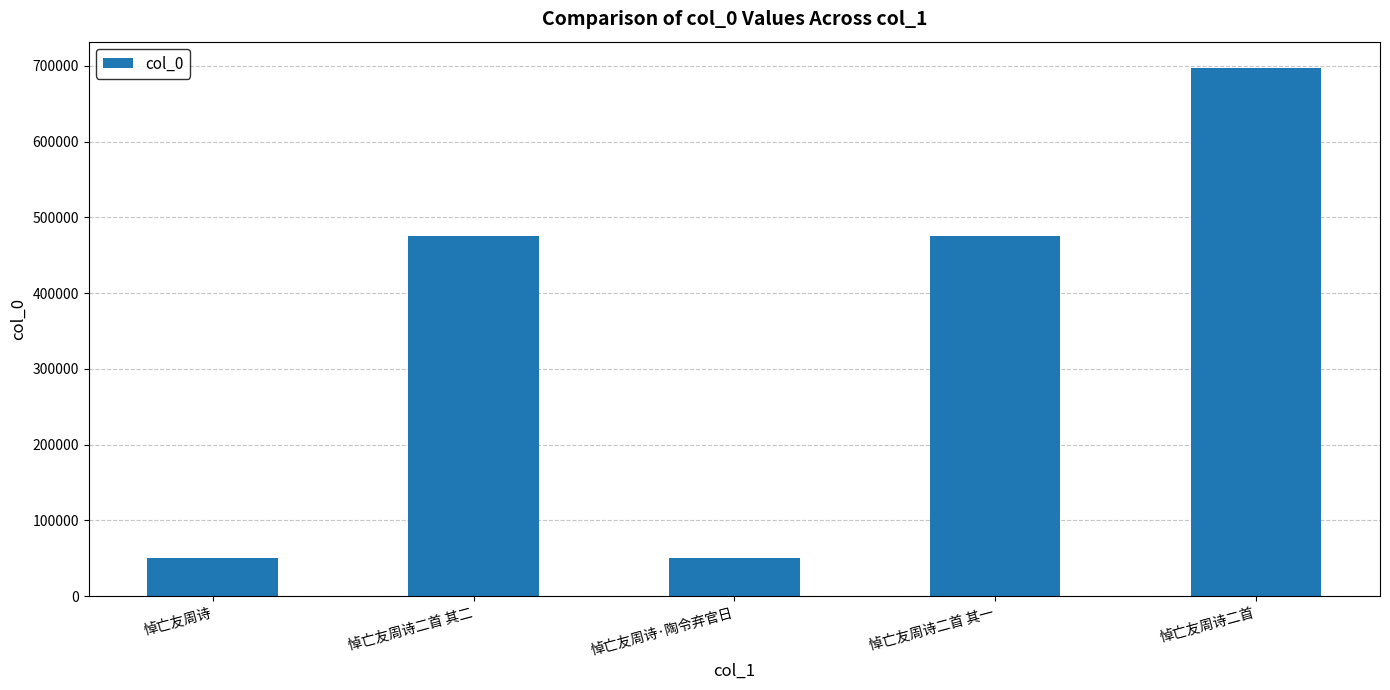

Which label corresponds to the largest value in the chart?

悼亡友周诗二首